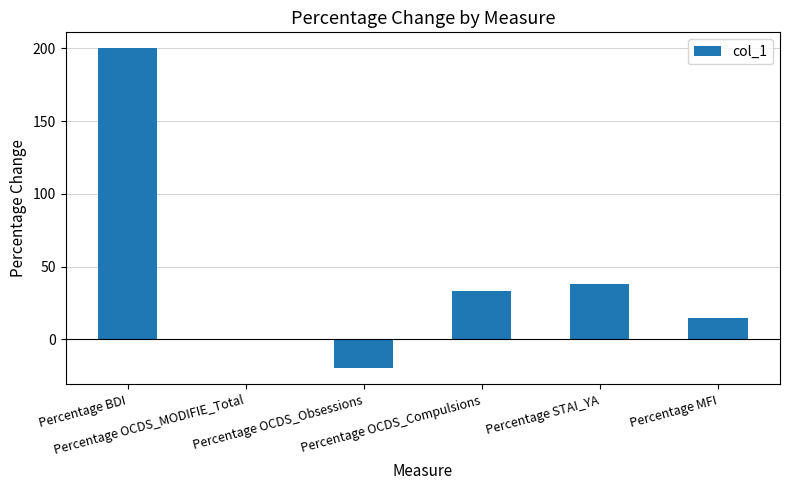

Reading right to left, extract all data points from this chart.

14.8	37.8	33.3	-20.0	0.0	200.0